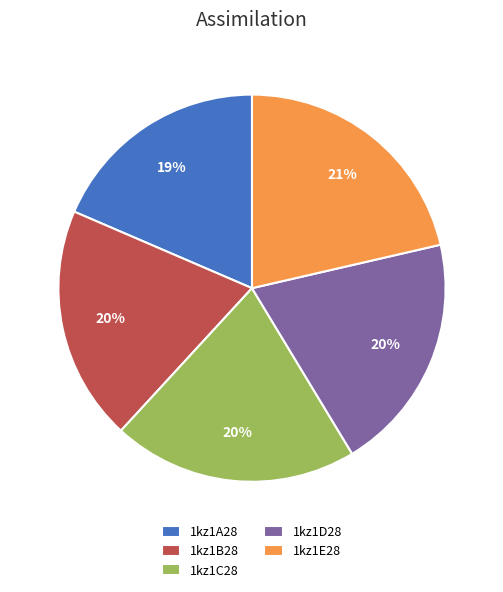

Do 1kz1C28 and 1kz1B28 together represent more than half of the pie?

No